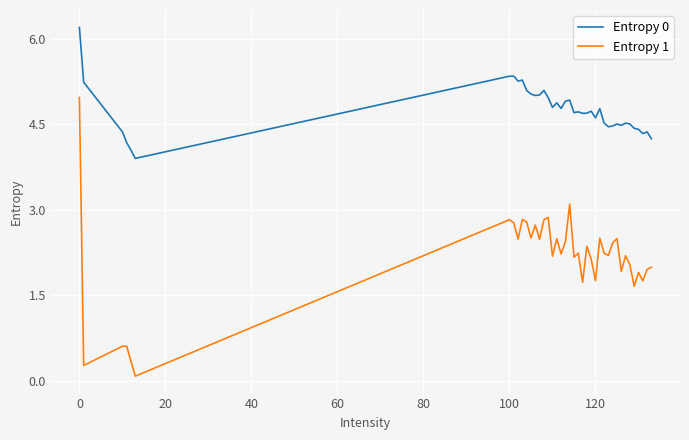

How many lines are shown in the chart?

2